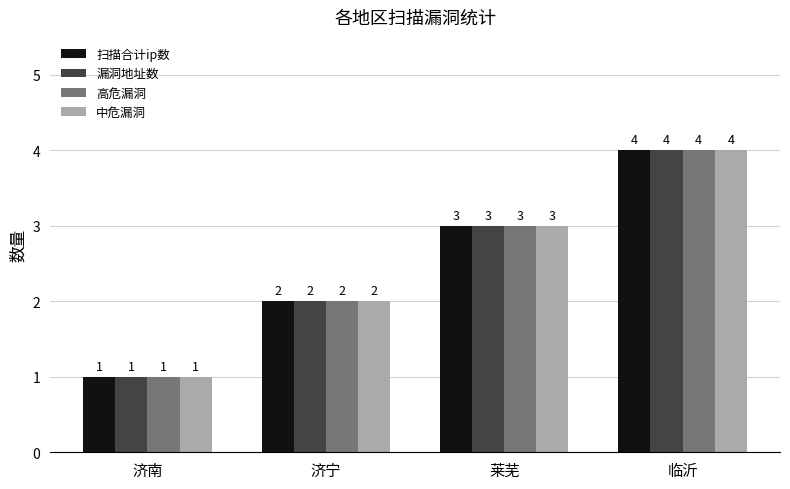

How many bars are there in each group?

4